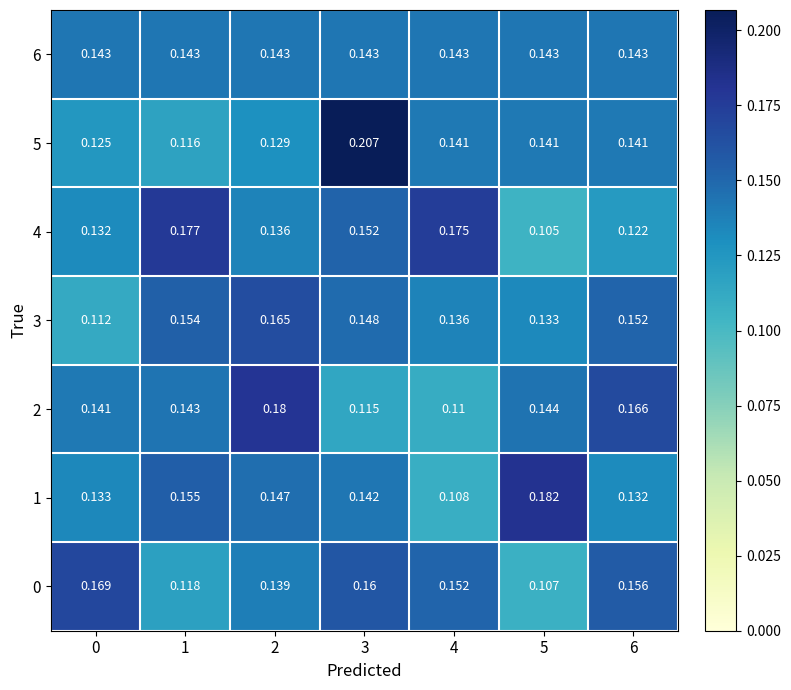

Is the value of 4 at 6 greater than the value of 1 at 0?

No